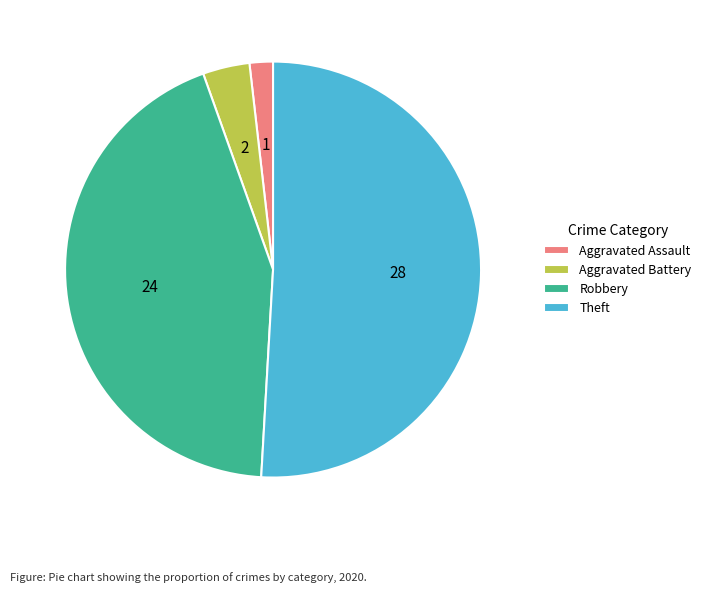

Is the sum of Theft and Aggravated Battery greater than half?

Yes